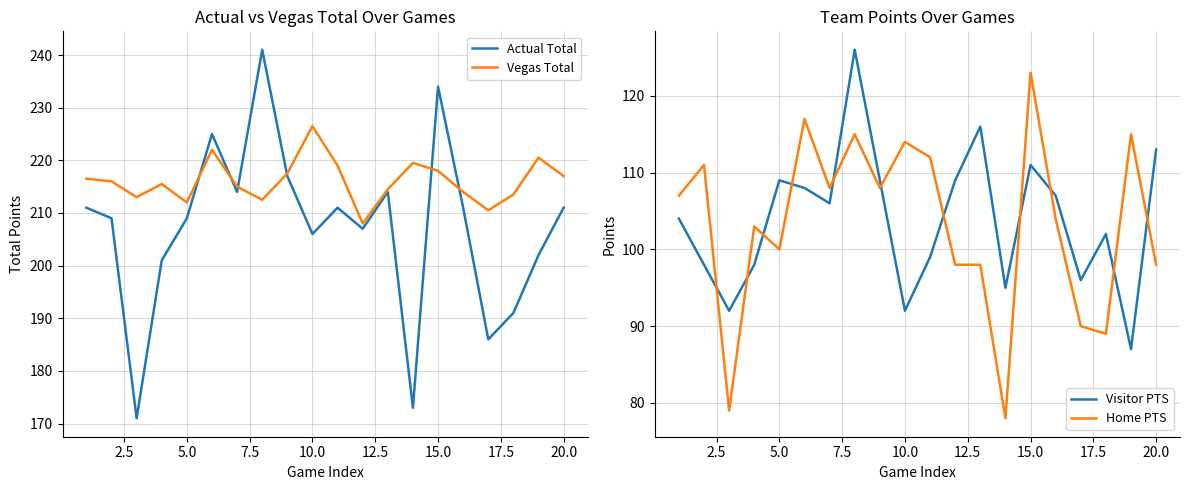

In Actual Total, how many points are lower than both neighbors (excluding endpoints)?

6